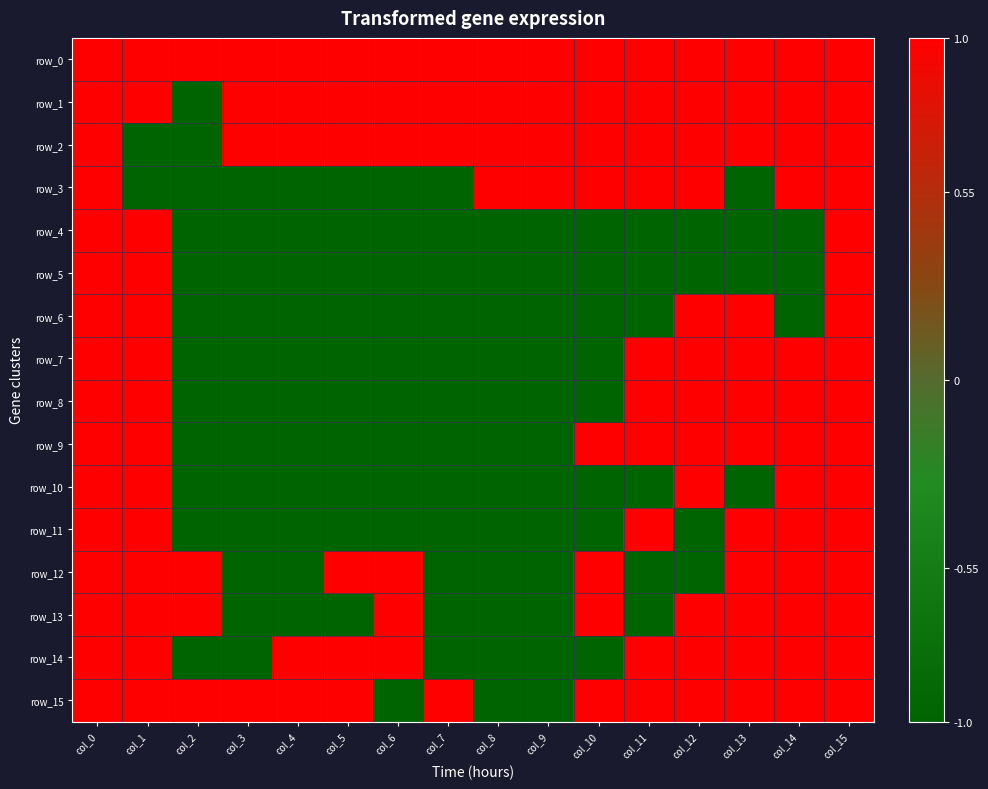

True or false: row_5 has a value of -1 at col_14.

True